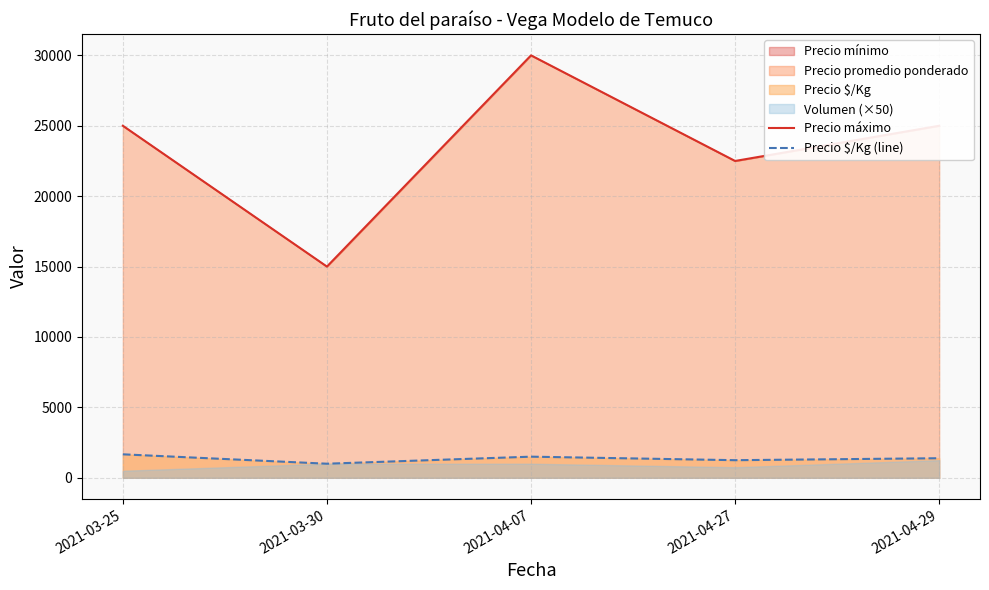

True or false: Precio máximo has a value of 8605 at 2021-04-07.

False